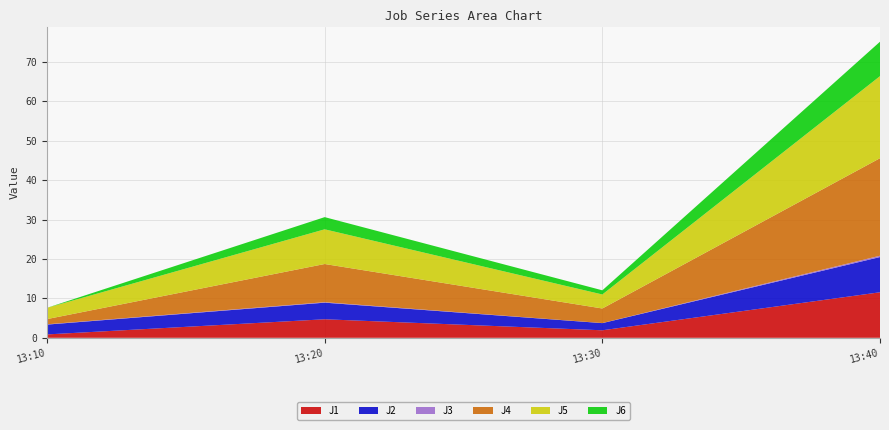

Reading left to right, extract all data points from this chart.

J1: 0.9	4.7	1.9	11.6
J2: 2.5	4.2	1.8	8.9
J3: 0.1	0.1	0.0	0.3
J4: 1.3	9.7	3.7	24.7
J5: 2.9	8.8	3.6	20.8
J6: 0.0	3.1	1.1	8.7